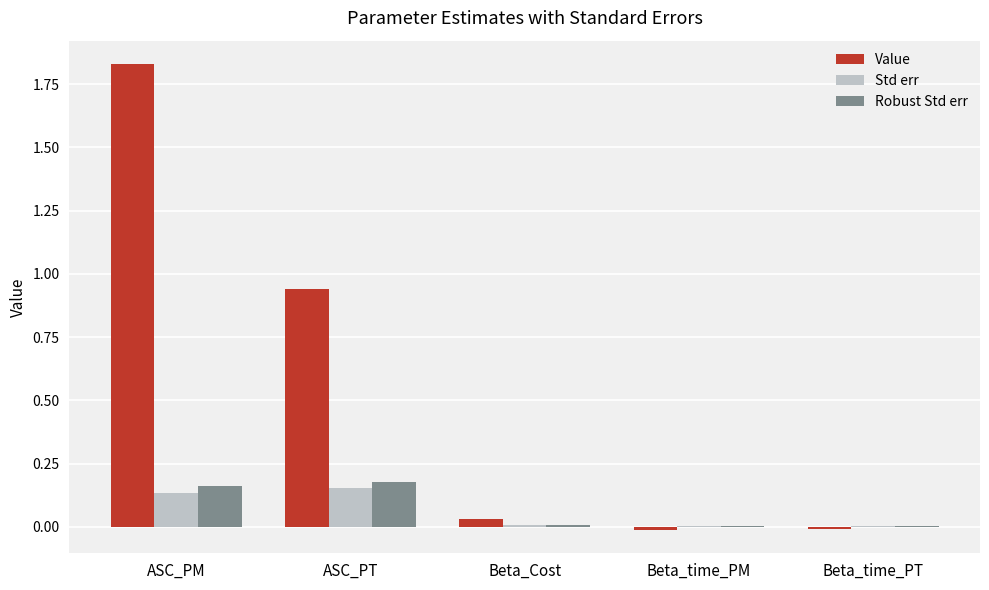

Between ASC_PM and Beta_Cost, which series saw the biggest shift?

Value